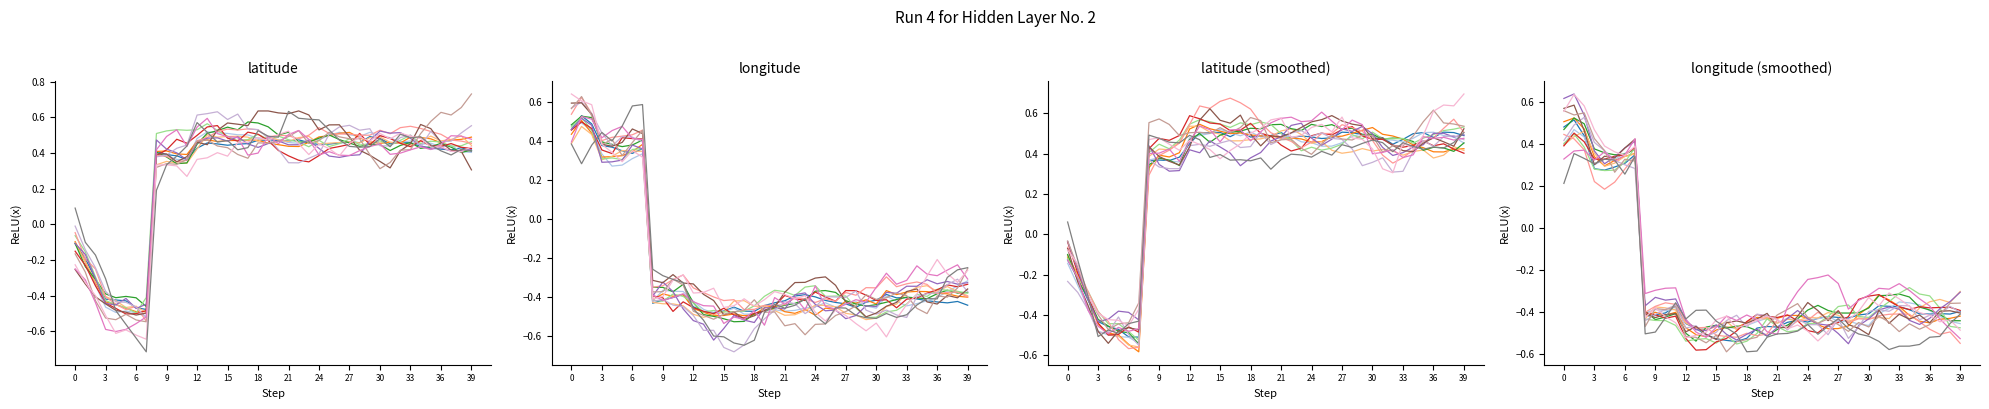

Rank the series at 14 from lowest to highest value.

longitude, latitude